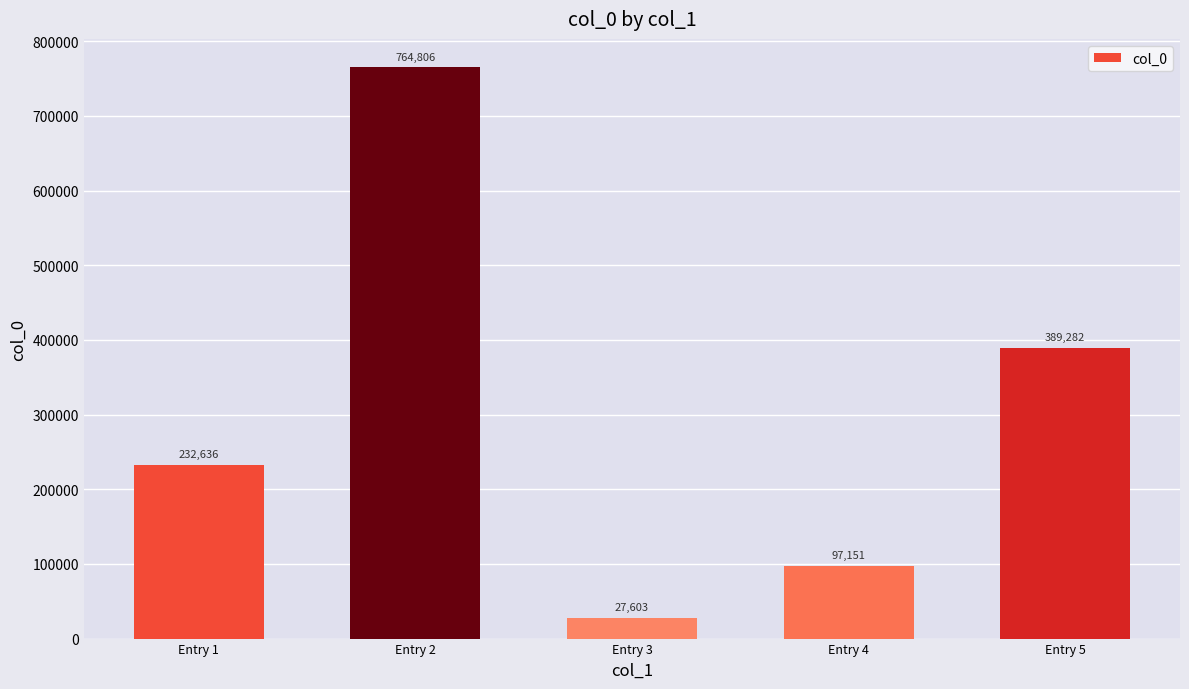

Reading left to right, list all the values displayed in this chart.

Entry 1=232636	Entry 2=764806	Entry 3=27603	Entry 4=97151	Entry 5=389282